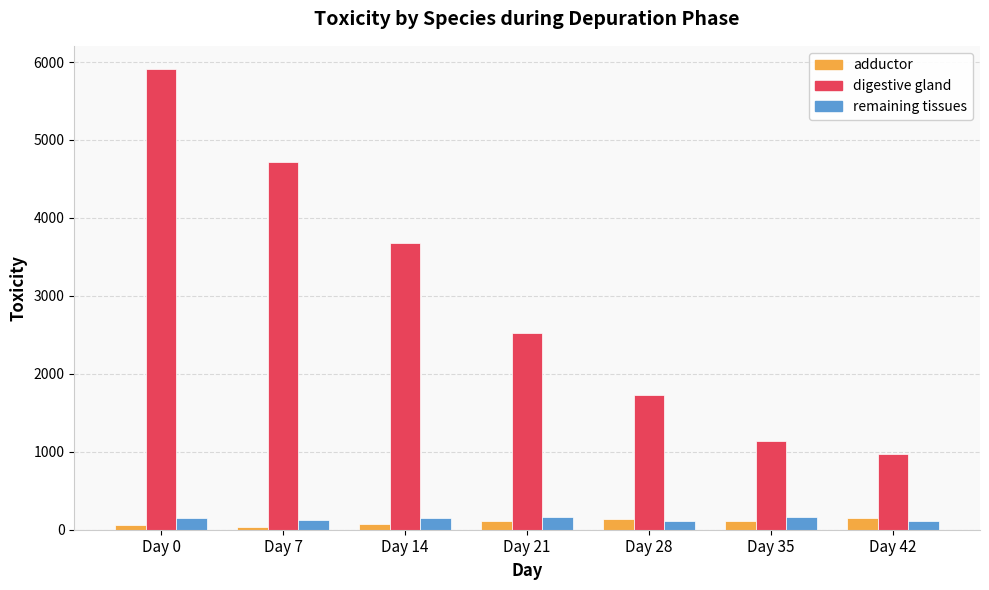

How many data points in adductor are above 107?

4